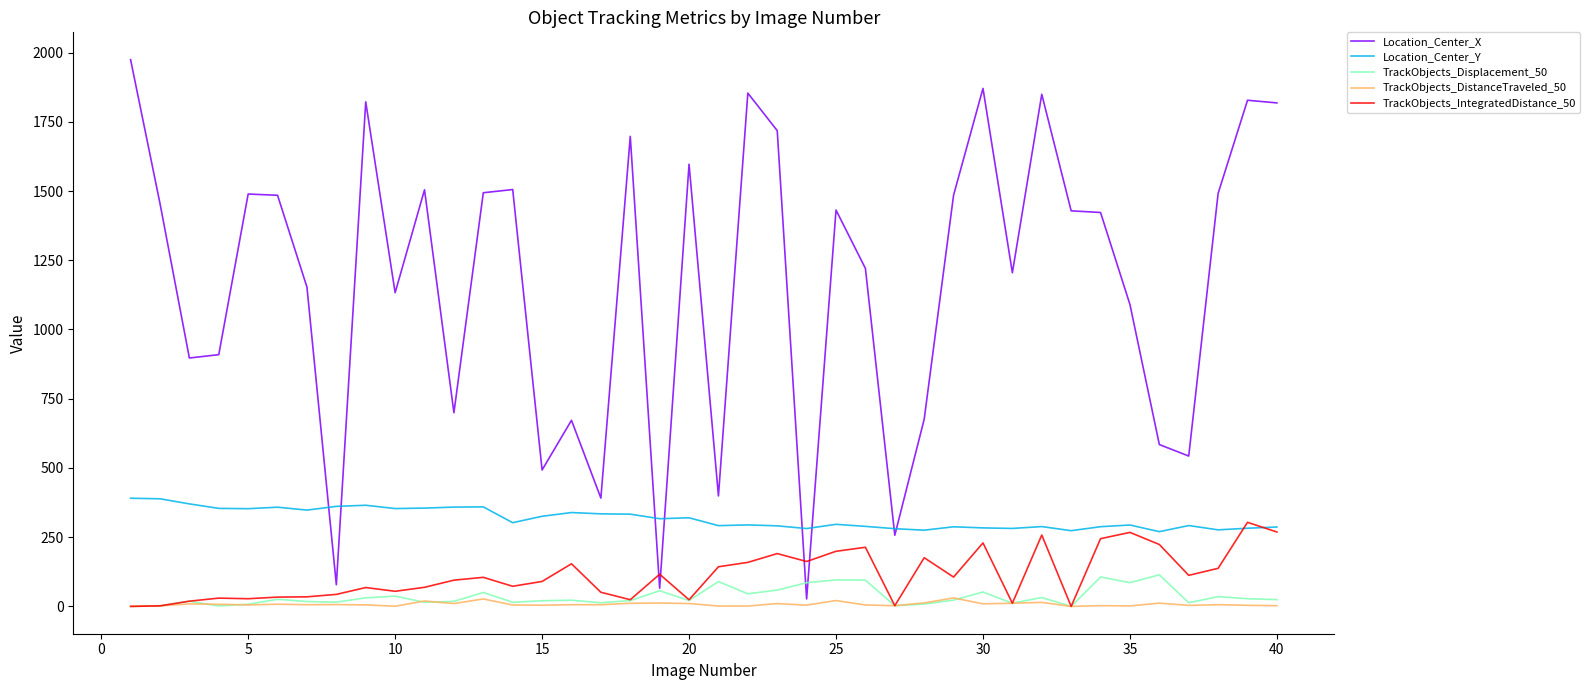

What is the difference between the second highest and second lowest values in the Location_Center_Y series?

115.2